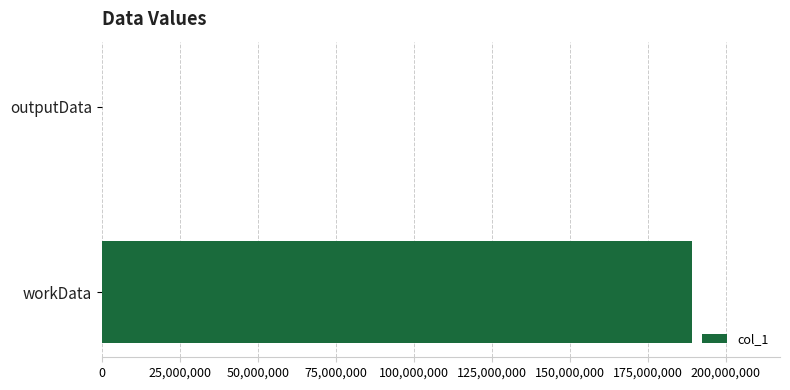

Which category has the highest value across all series?

workData